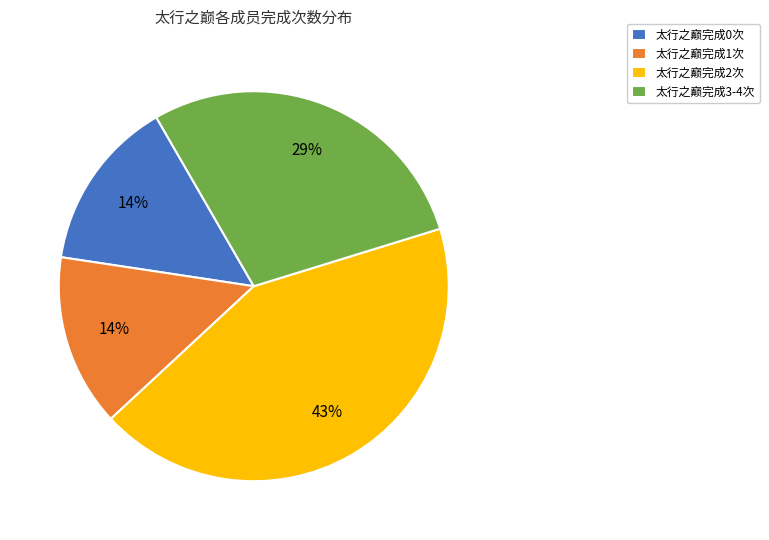

Is there any slice that represents more than half of the pie?

No